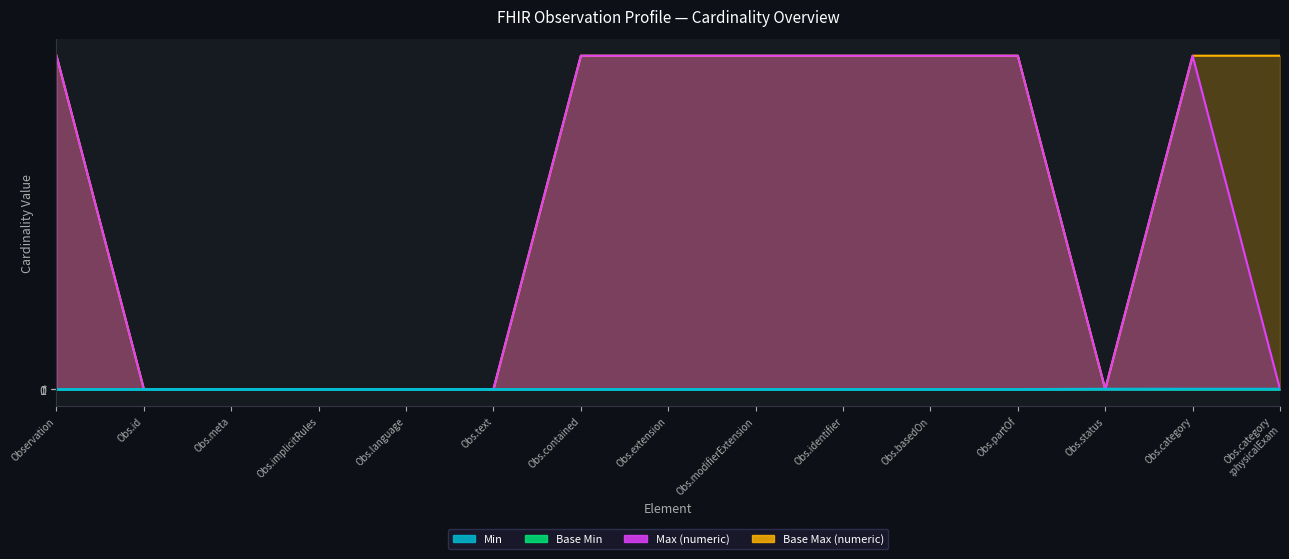

At which category does the chart reach its minimum across all series?

Observation